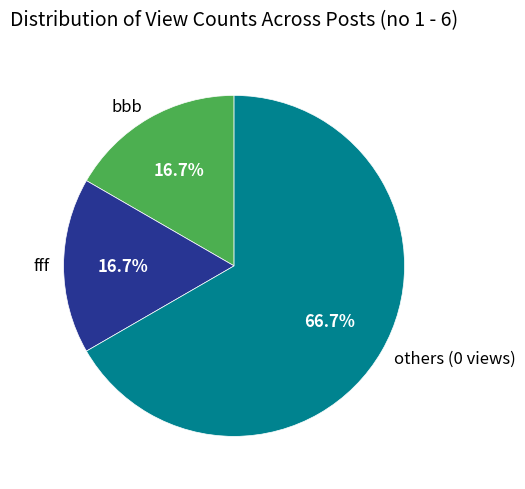

What is the majority slice?

others (0 views)